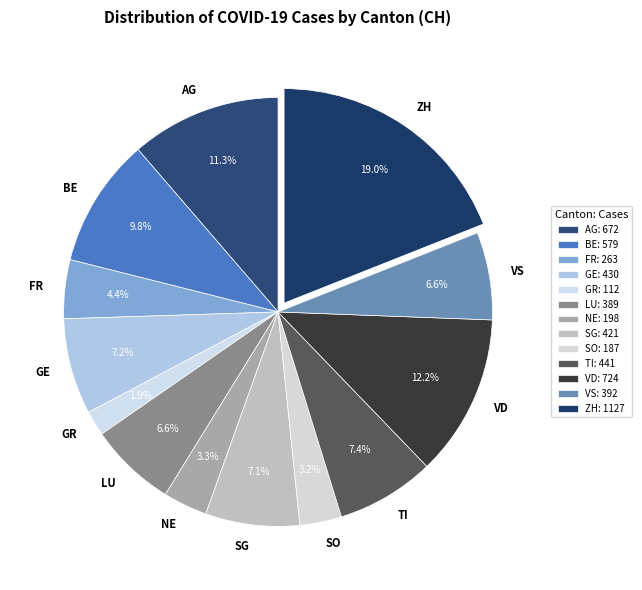

True or false: BE accounts for 2% of the total.

False